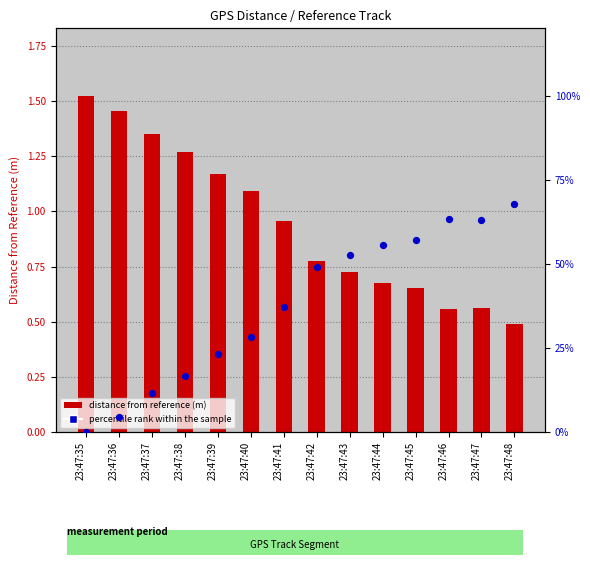

Which series reaches the maximum Y coordinate?

percentile rank within the sample